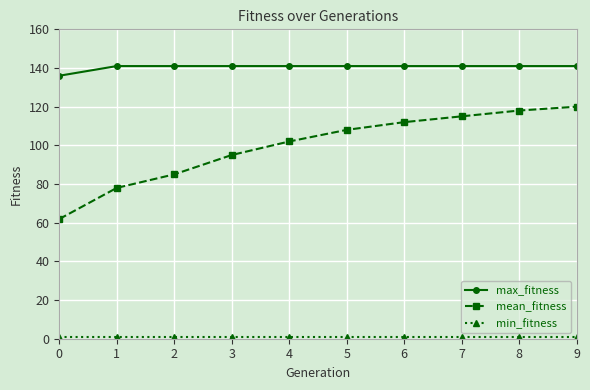

Which series has the largest total across all categories?

max_fitness